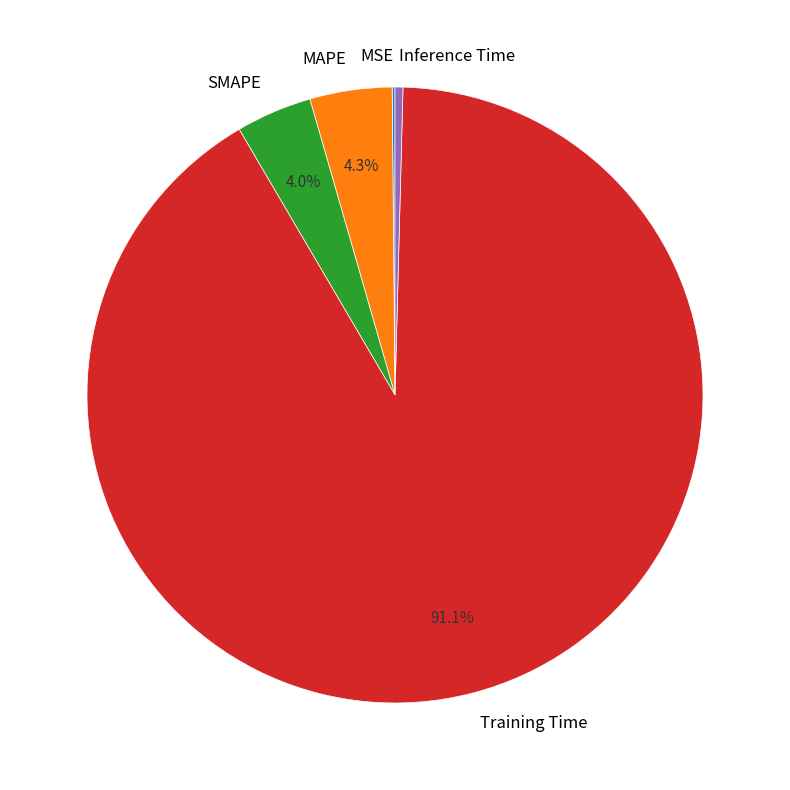

To the nearest percent, what is the average slice percentage?

20%